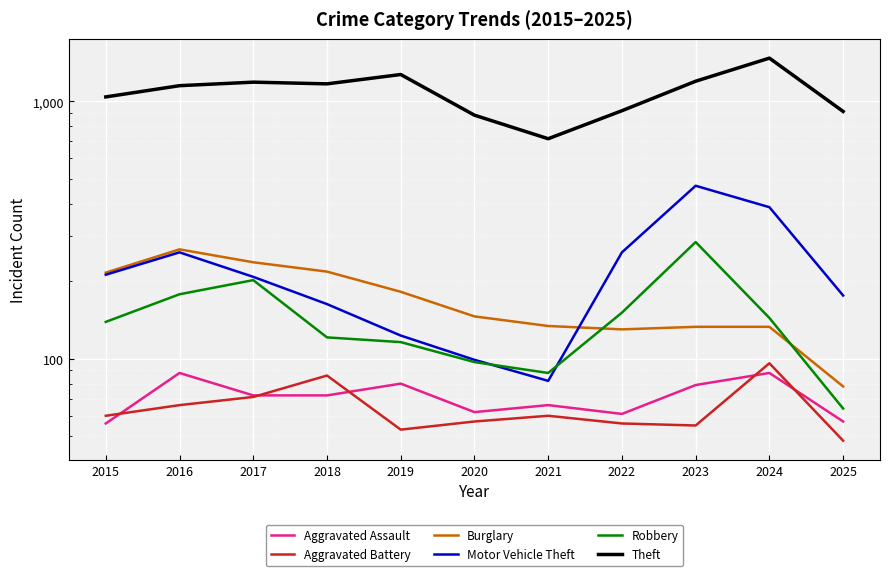

True or false: Burglary and Theft cross at least once.

False